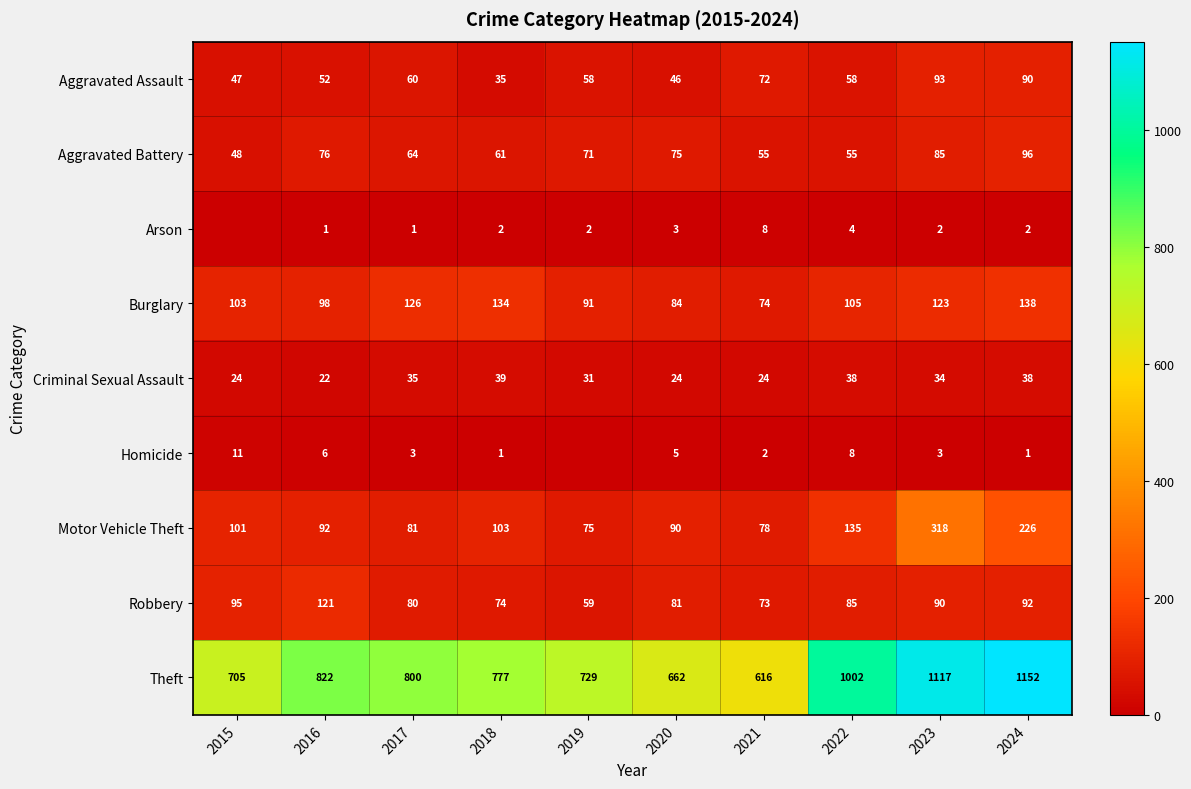

What is the difference between the maximum and minimum values in the Burglary series?

64